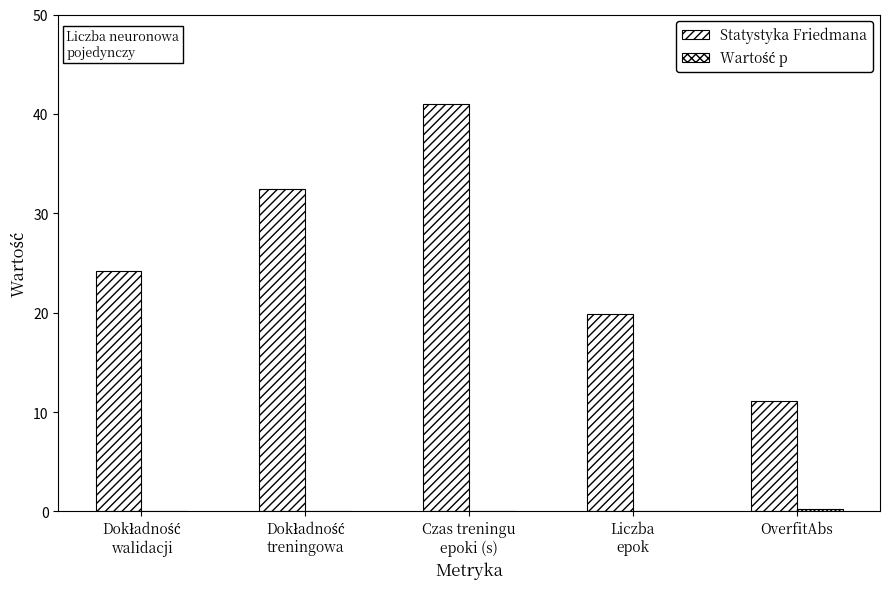

How many categories are shown in the chart?

5